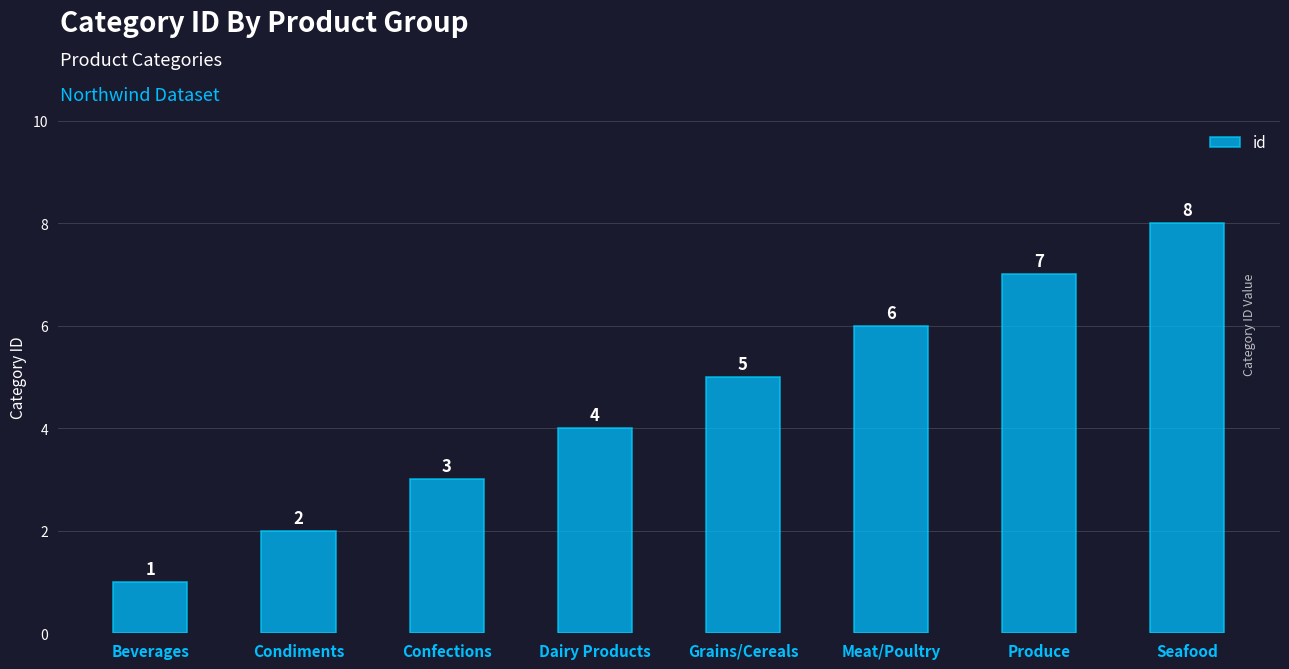

Approximately how many times larger is the value at Seafood compared to Grains/Cereals?

1.6